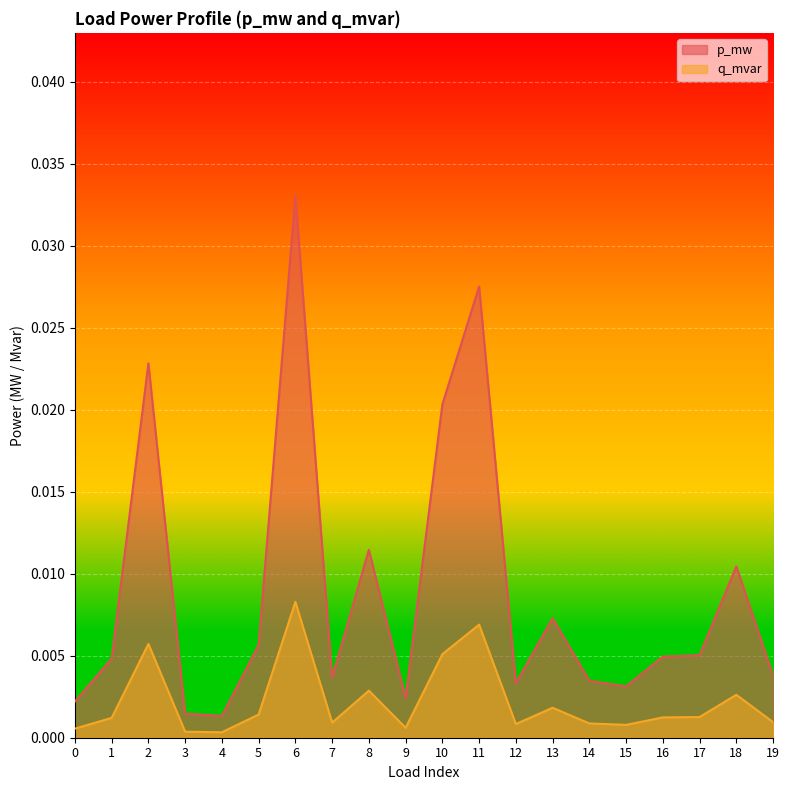

Which category has the highest value in the q_mvar series?

6